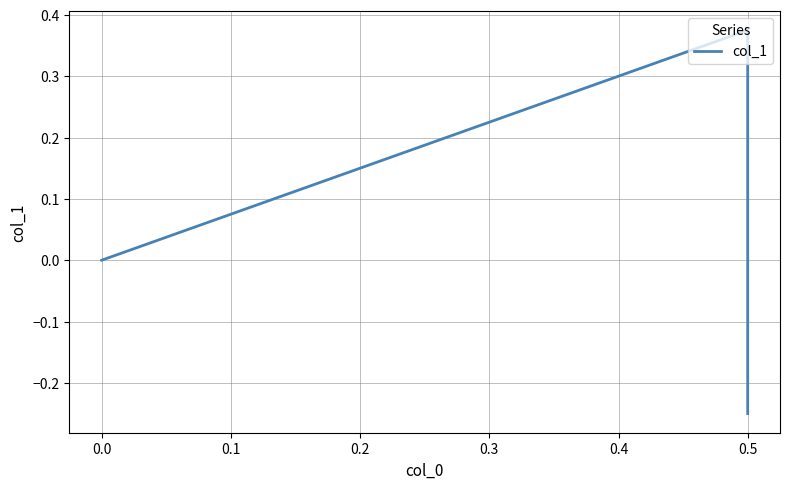

Is it true that the value at 0.0 is -0.4?

False